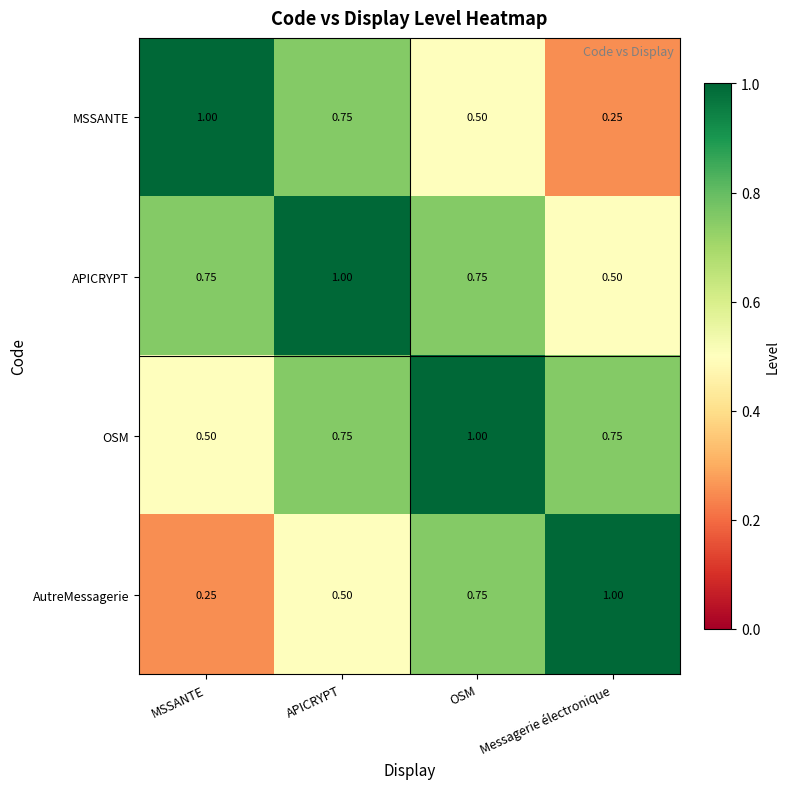

How many series are shown in this chart?

4